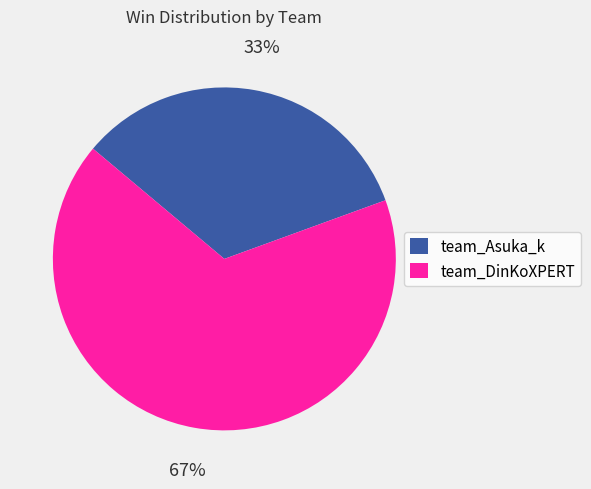

Is the sum of team_Asuka_k and team_DinKoXPERT greater than half?

Yes